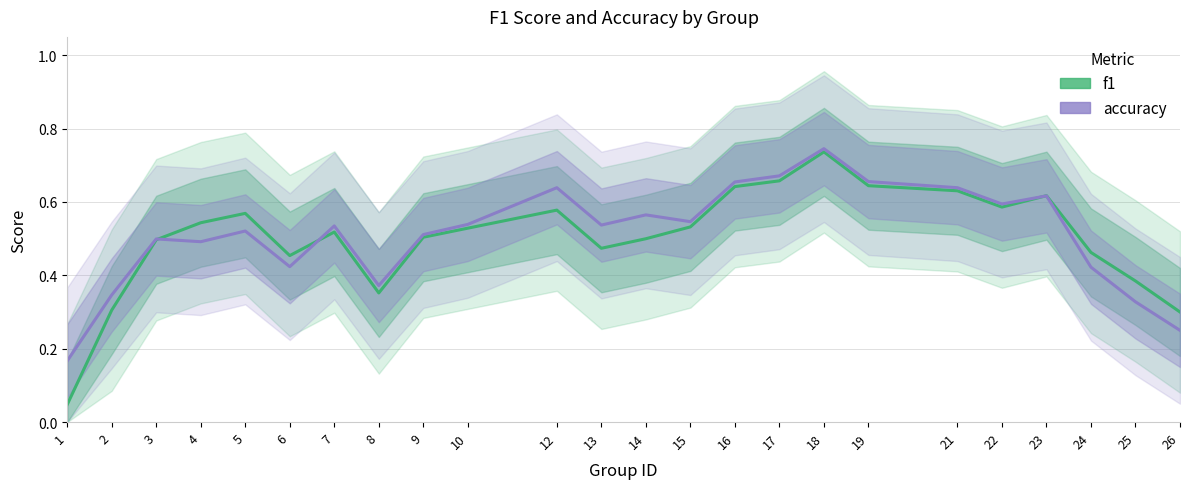

Read the accuracy value at 26.

0.2